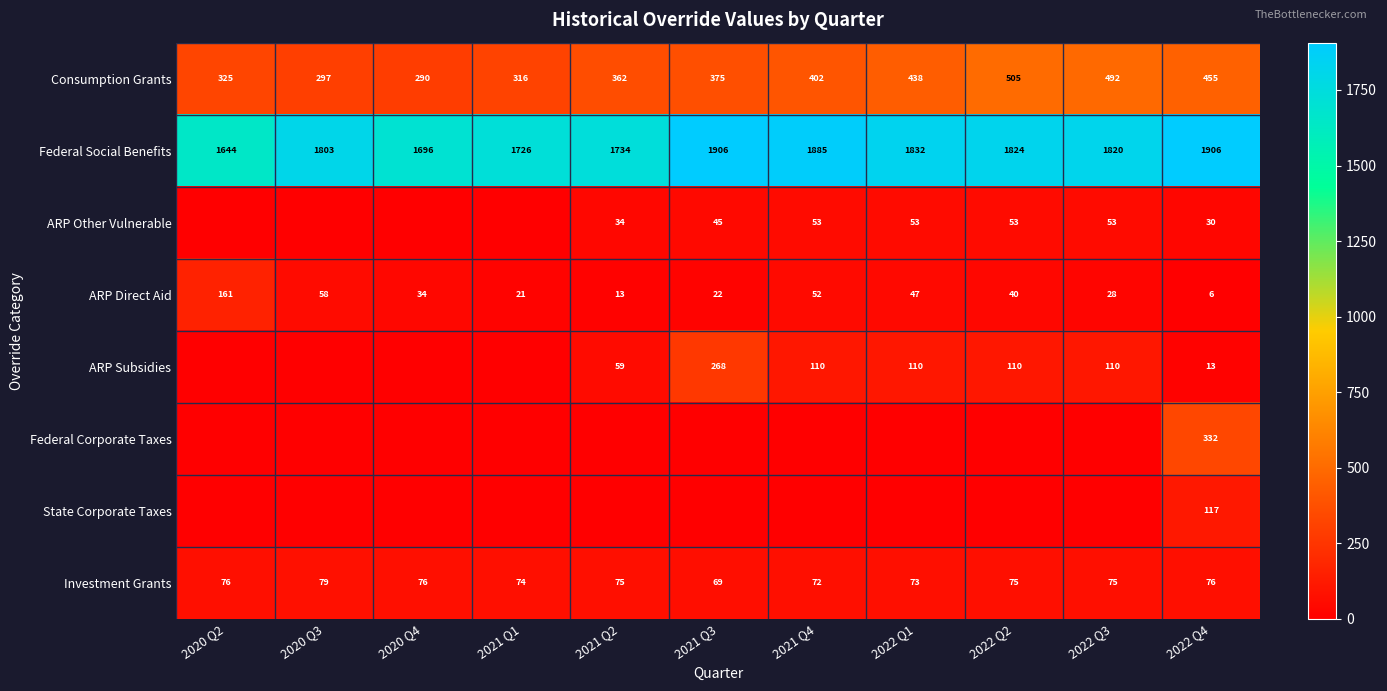

What is the approximate value of Federal Social Benefits at 2020 Q2?

1644